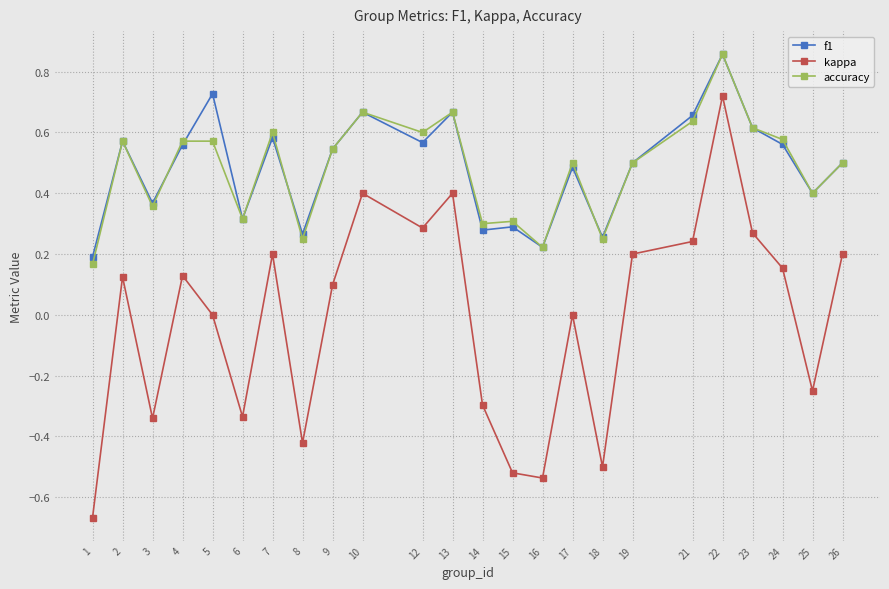

The value of kappa at 21 is 0.2. True or false?

True